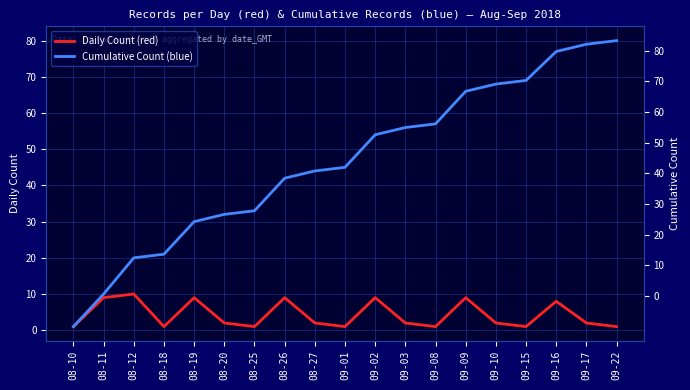

True or false: Daily Count (red) and Cumulative Count (blue) intersect in this chart.

False